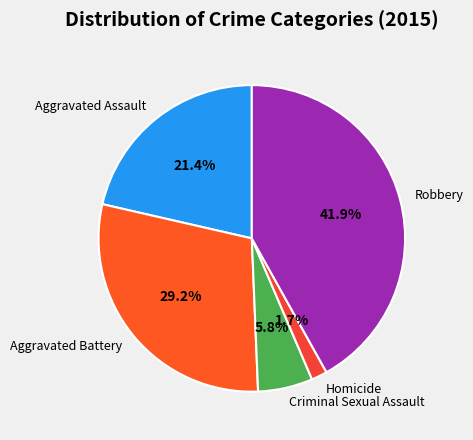

Count the number of slices in the pie.

5